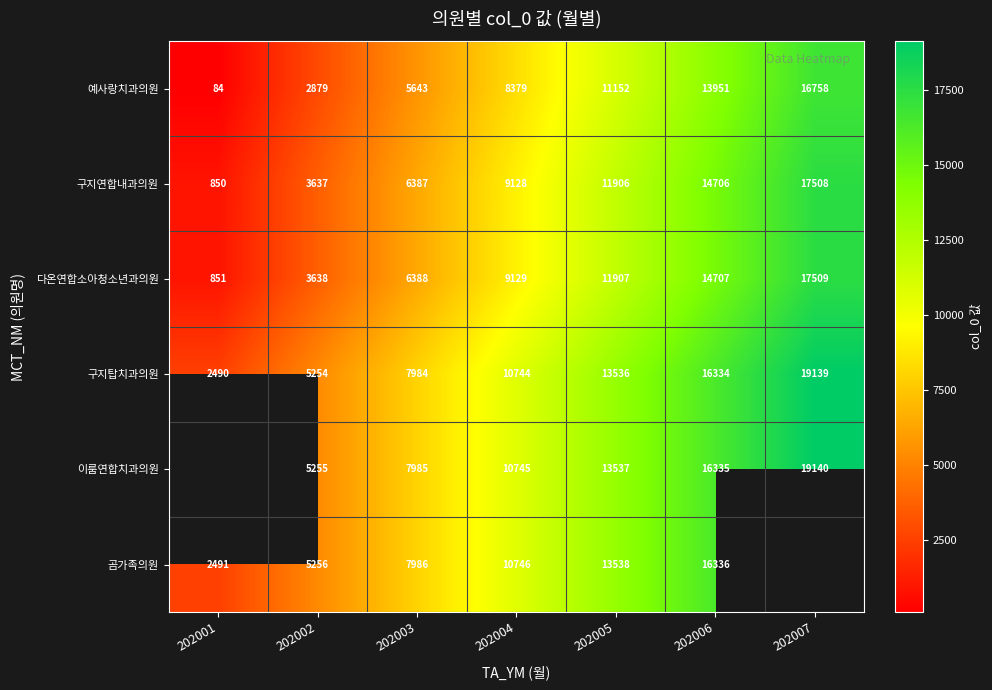

What is the sum of the 구지탑치과의원 values at 202005 and 202006?

29870